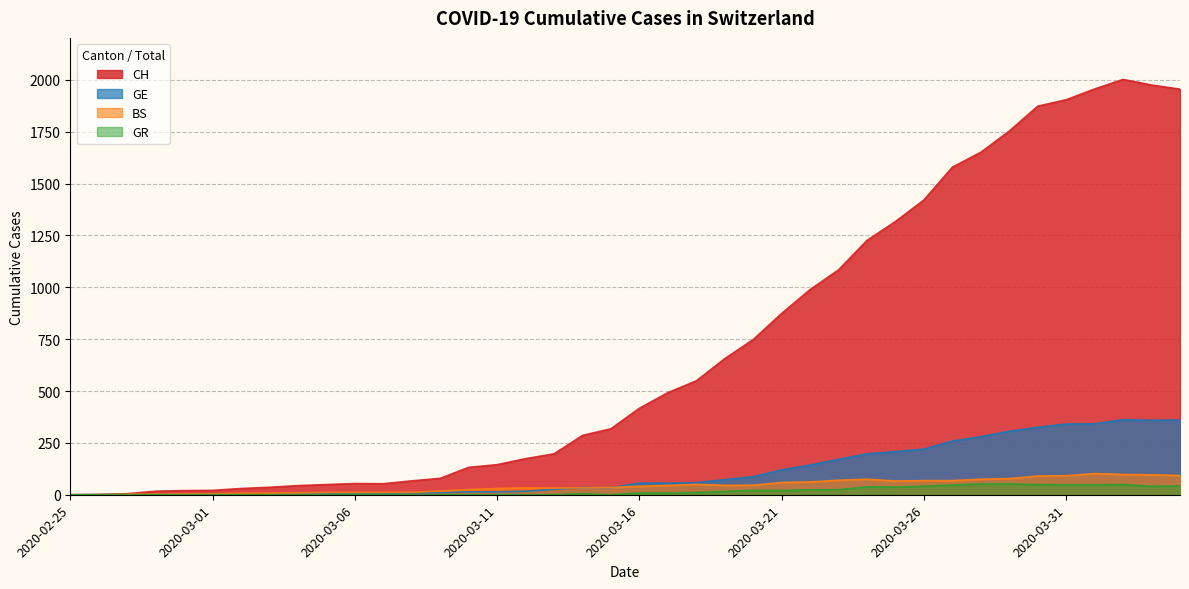

What is the difference between the second highest and second lowest values in the GE series?

359